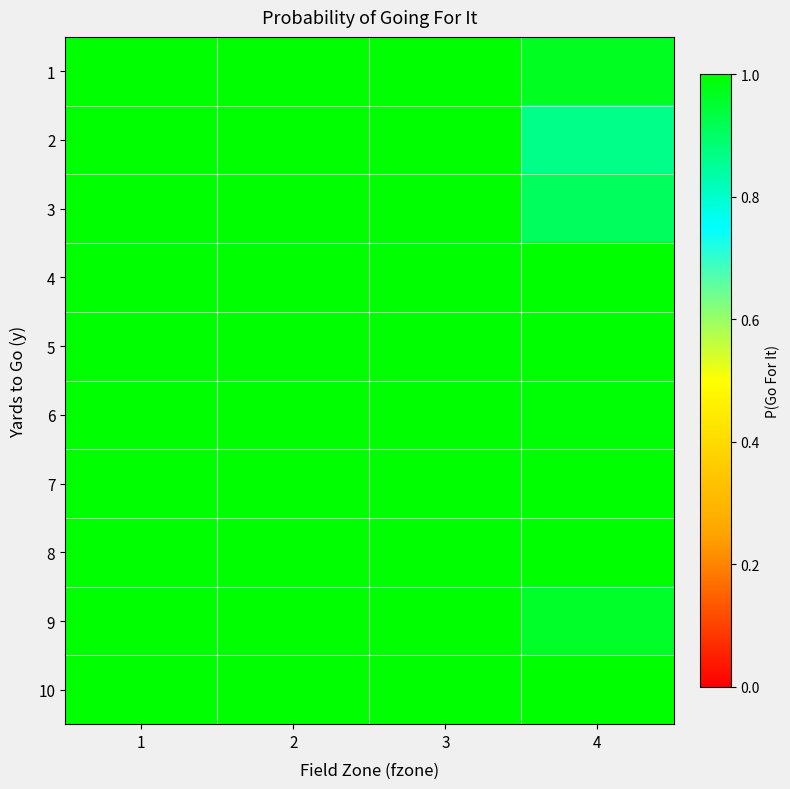

At how many categories does at least one series exceed 0?

4